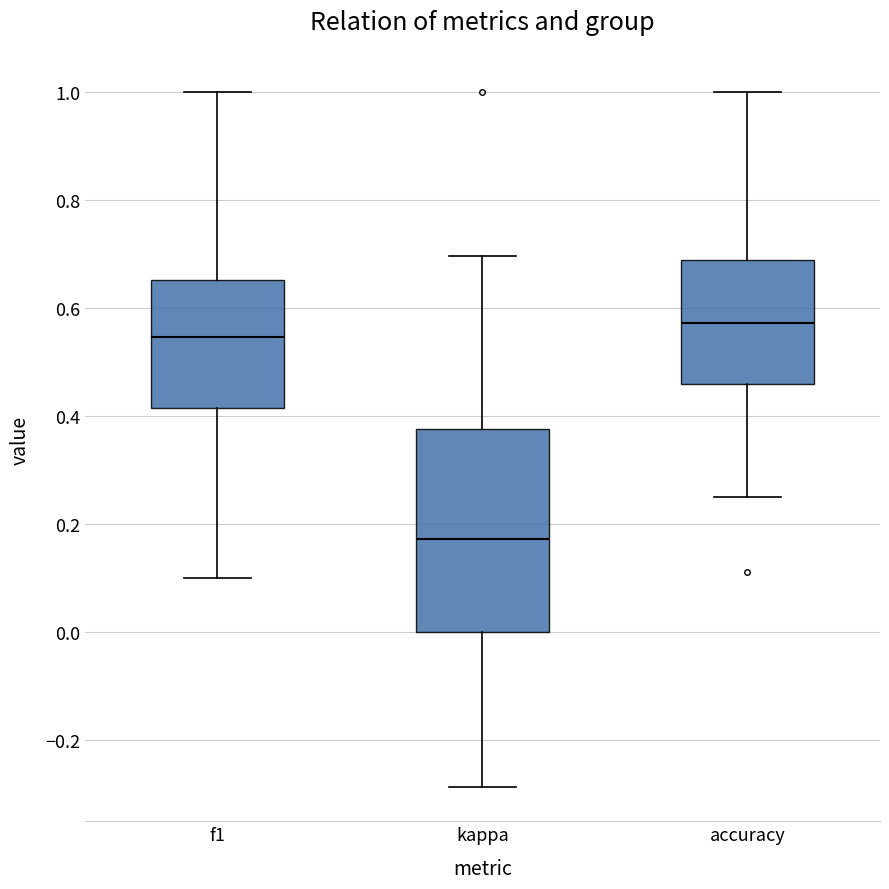

Reading left to right, transcribe this box plot: for each box, give where its median line is, the range the box spans, and where its two whiskers end, as read against the y-axis. The values are not printed on the chart, so give them approximately, as read against the axis.

f1: median 0.54, box 0.42 to 0.66, whiskers 0.10 to 1.00
kappa: median 0.18, box 0.00 to 0.38, whiskers -0.28 to 0.70
accuracy: median 0.58, box 0.46 to 0.68, whiskers 0.26 to 1.00